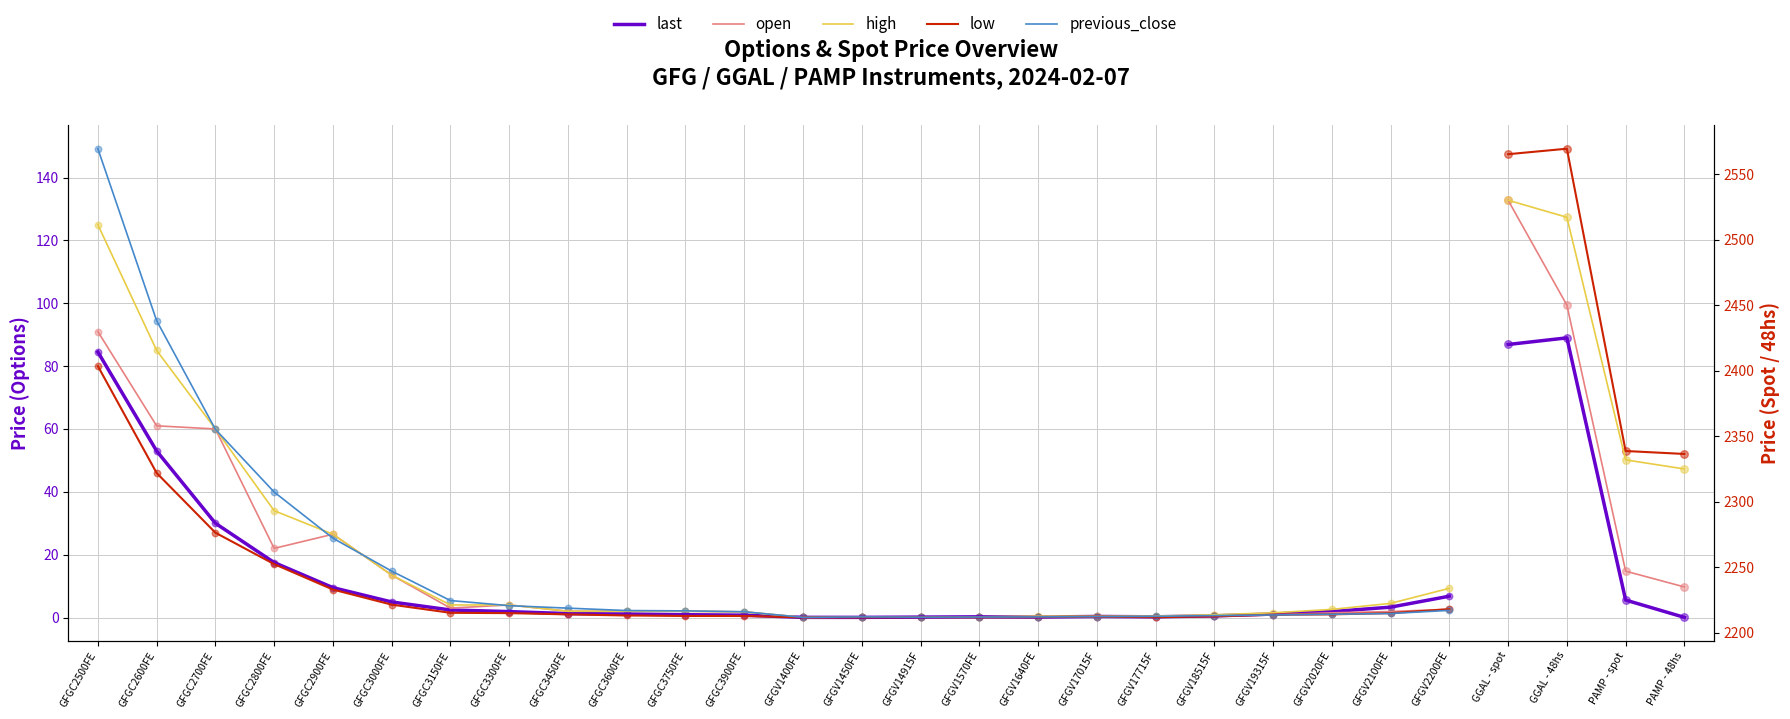

What is the total value across all series at GFGV1640FE?

1.0